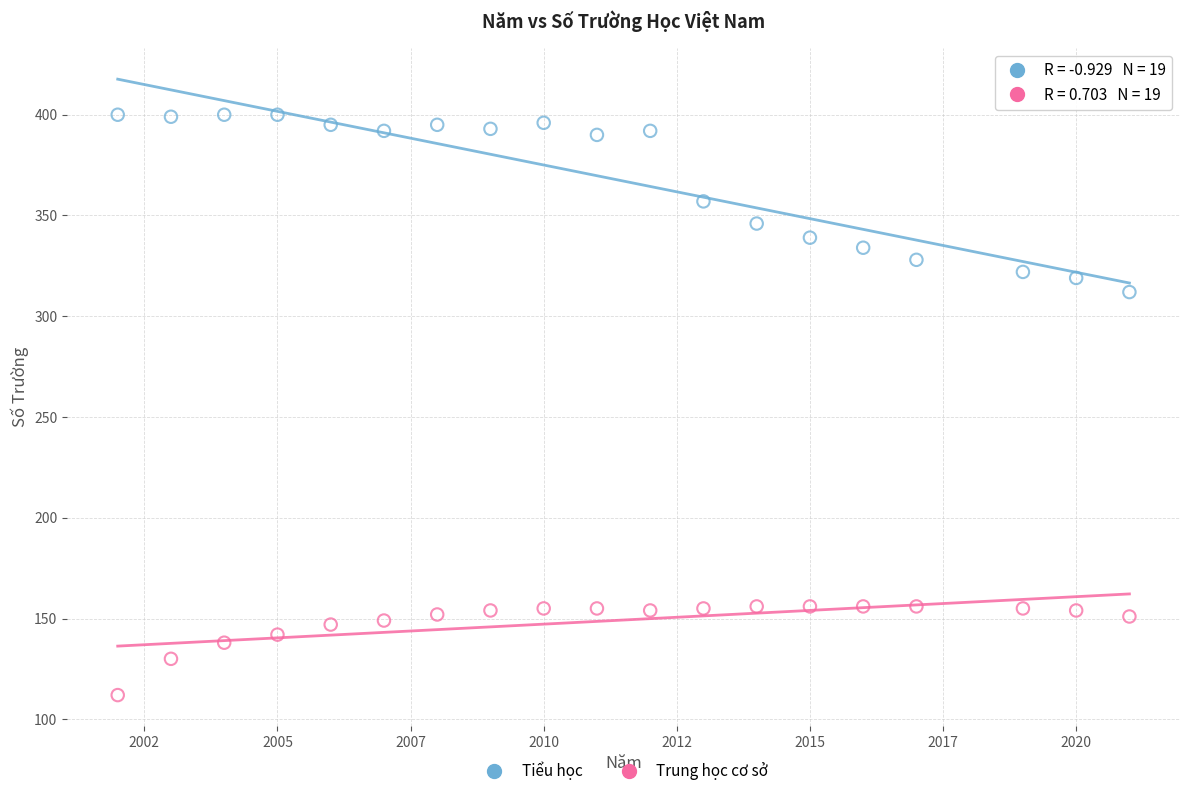

Which series reaches the maximum Y coordinate?

Tiểu học